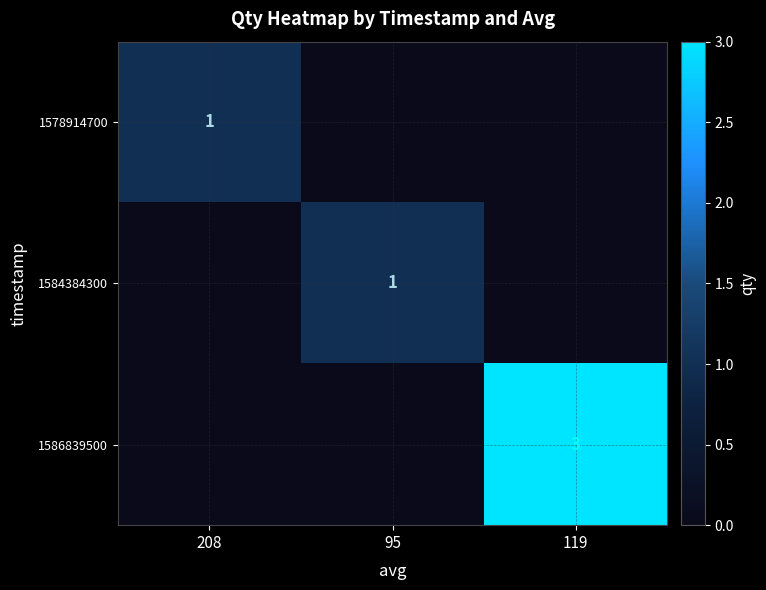

Between 95 and 208, which is larger?

208